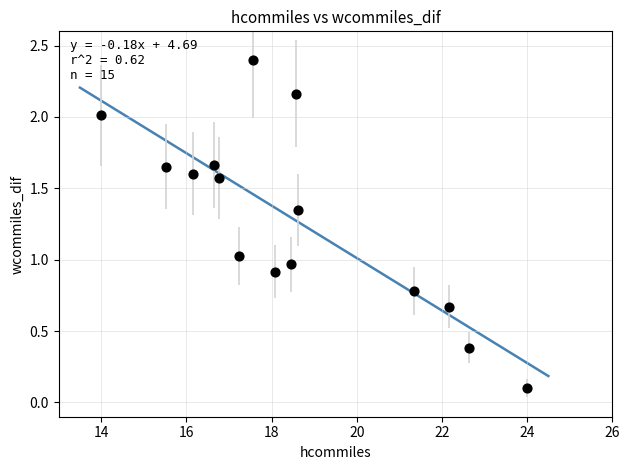

What is the range of X values (max minus min)?

10.0